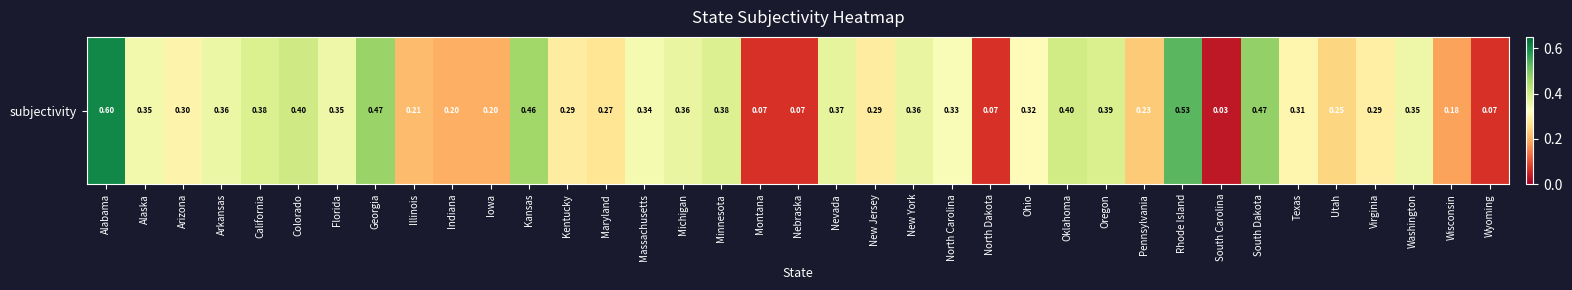

What is the sum of all values?

11.3